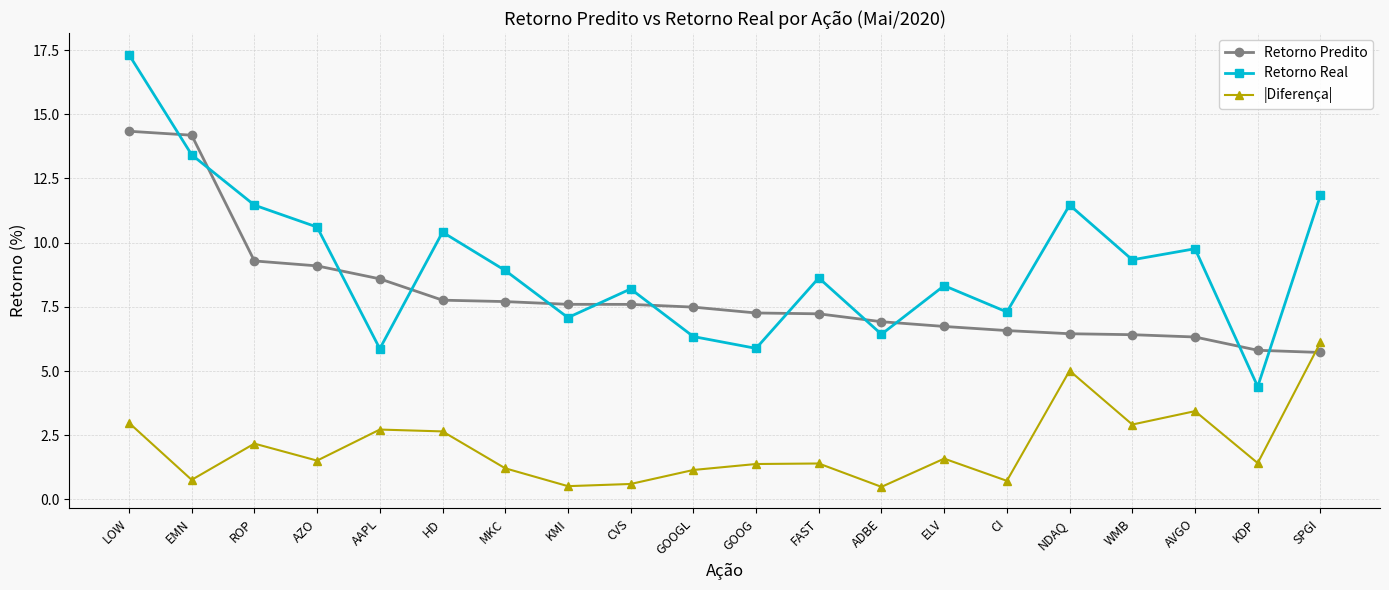

Where is the first local maximum for |Diferença|?

ROP